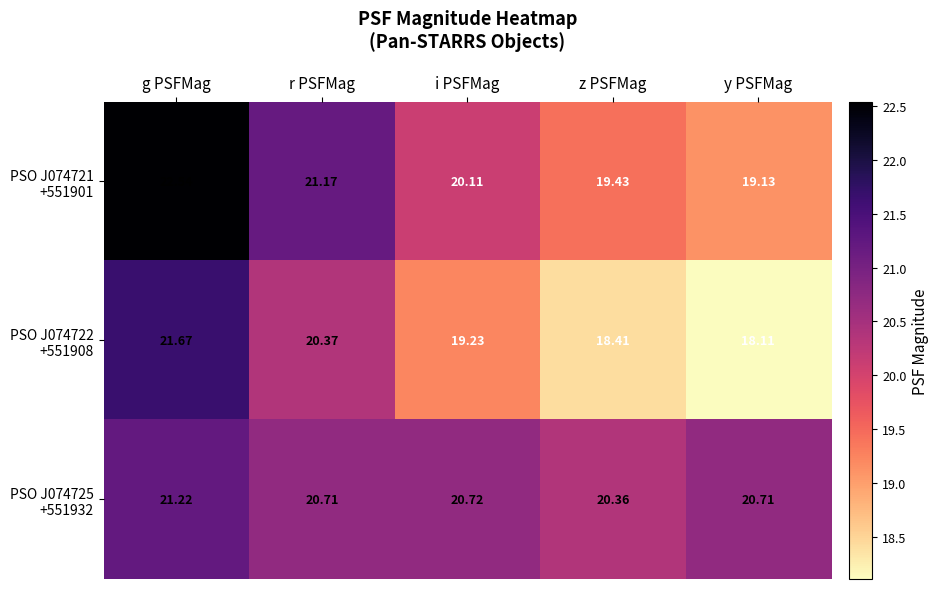

At which category does the chart reach its minimum across all series?

y PSFMag